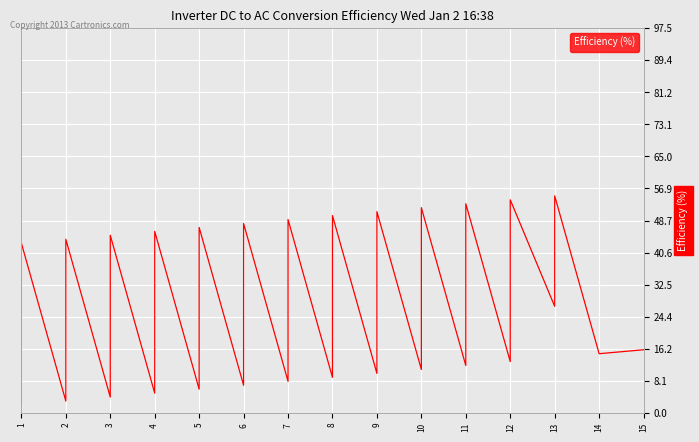

How many data points are less than 21?

20